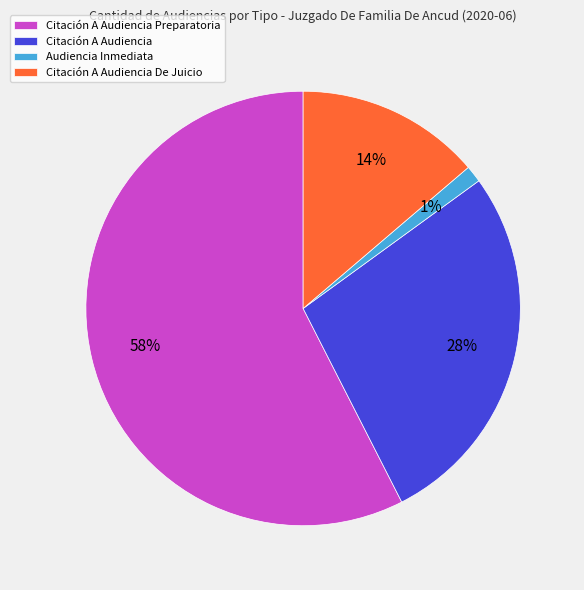

Does any single category account for the majority?

Yes